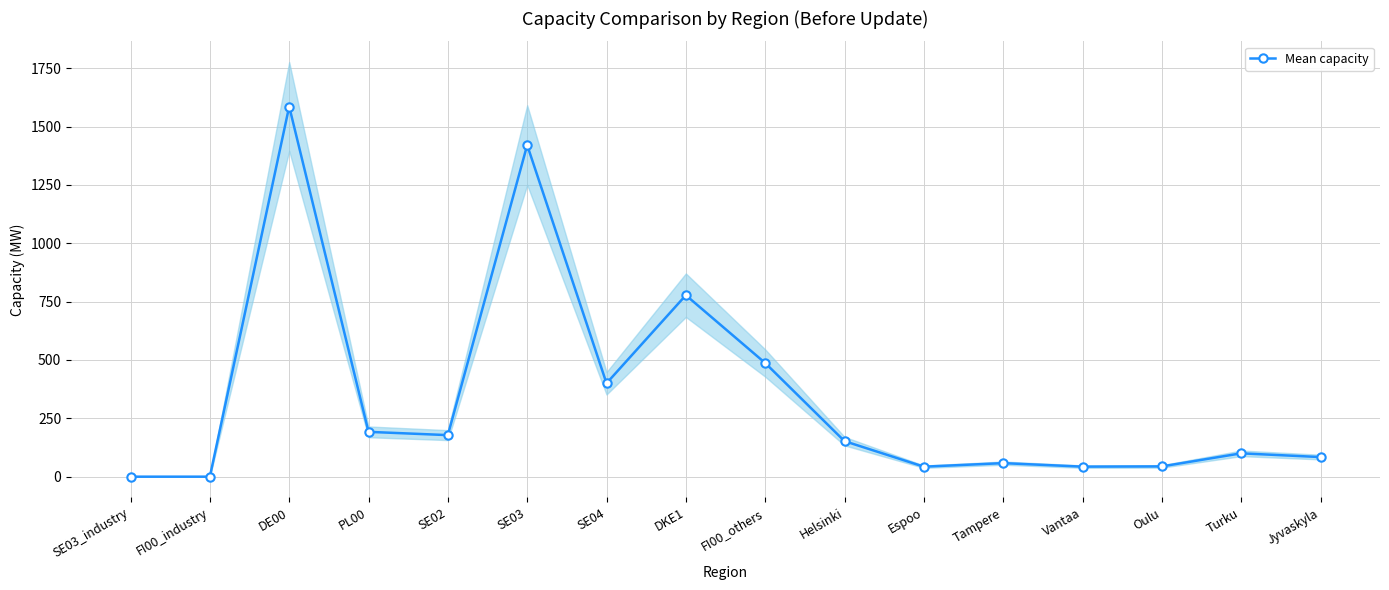

Is it true that the value at SE02 is 178.0?

True